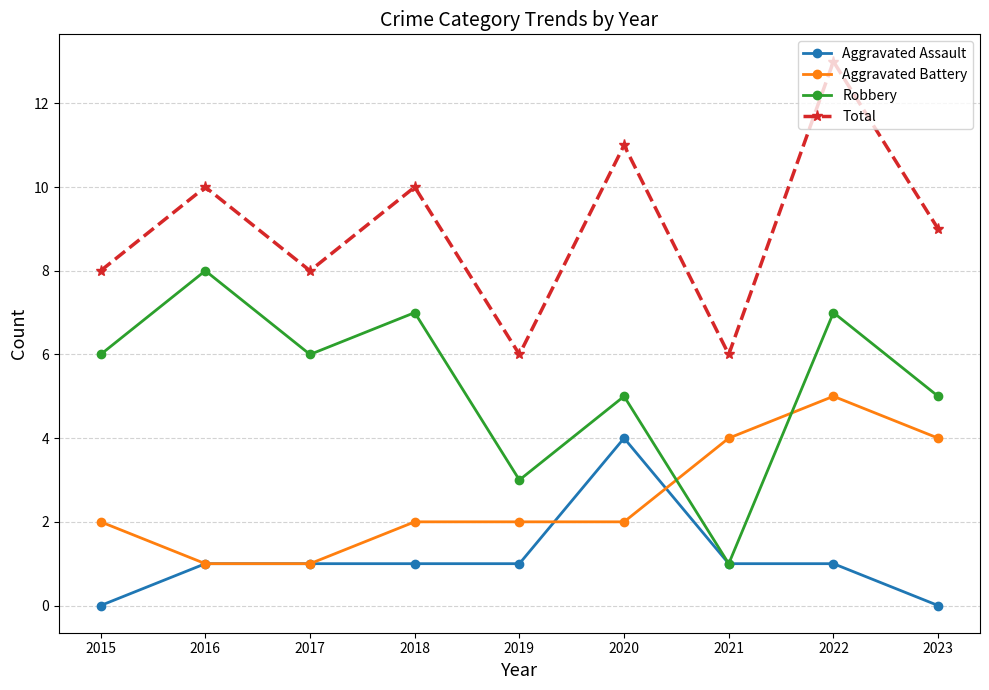

The value of Robbery at 2022 is 7. True or false?

True